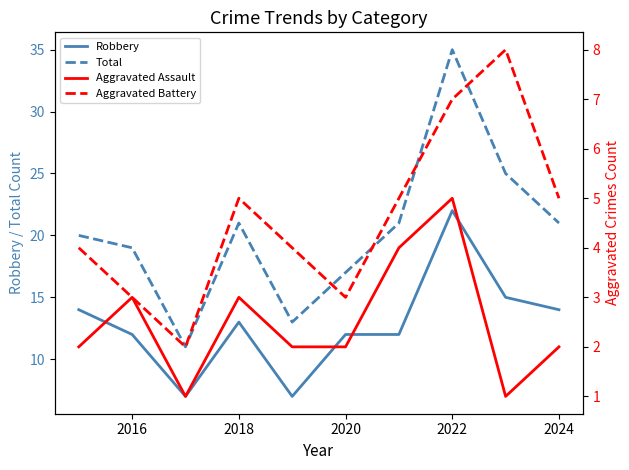

What is the minimum value for Total?

11